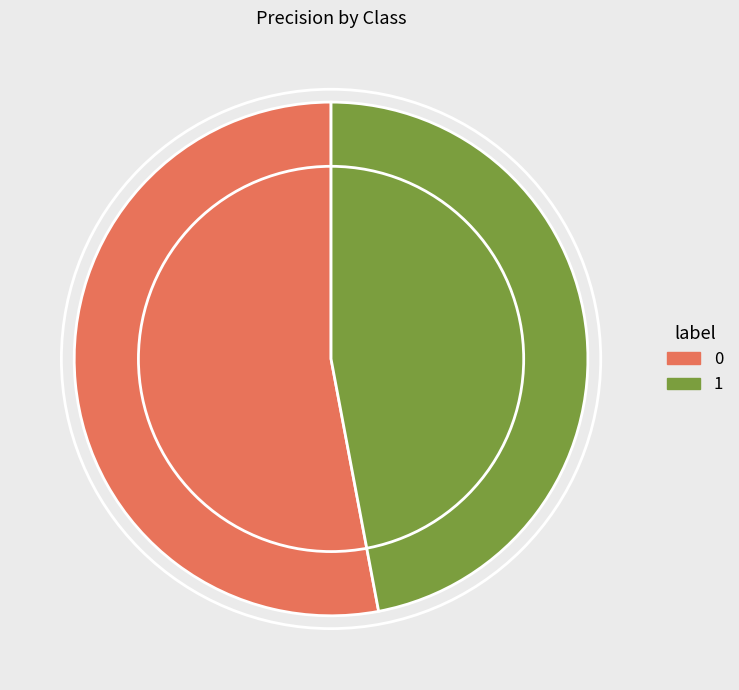

The 1 slice represents 55% of the pie. True or false?

False